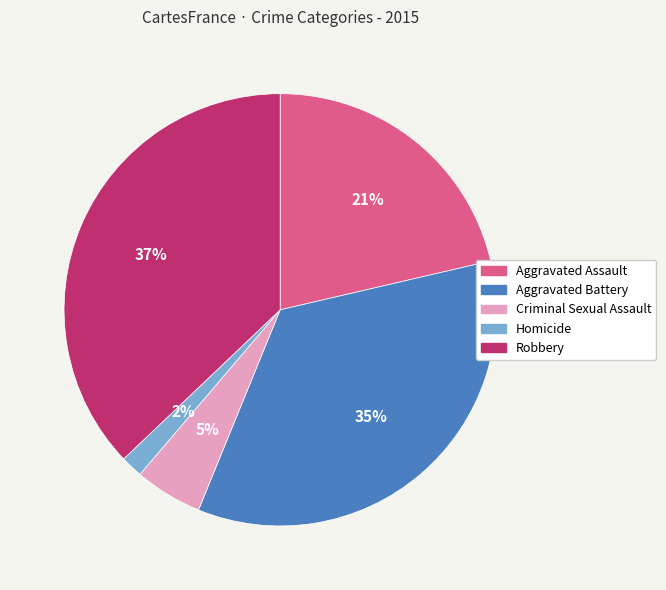

Is Homicide the majority of the pie?

No